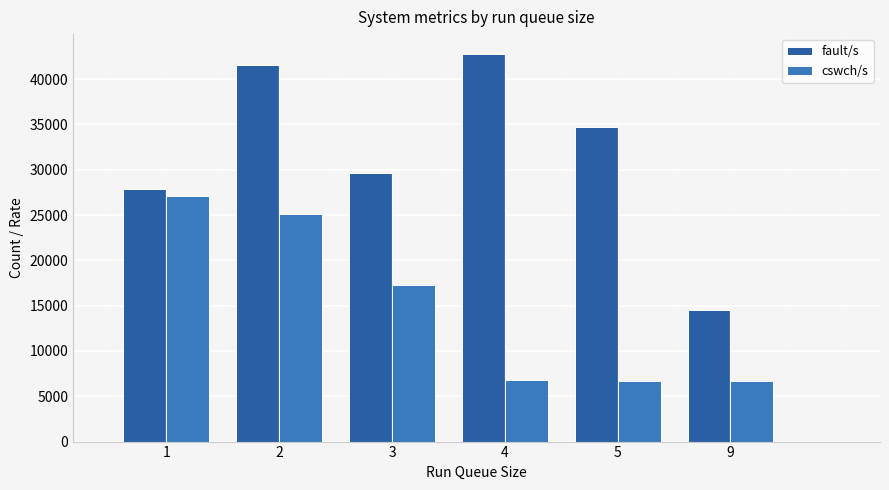

What is the difference between the fault/s values at 4 and 9?

28280